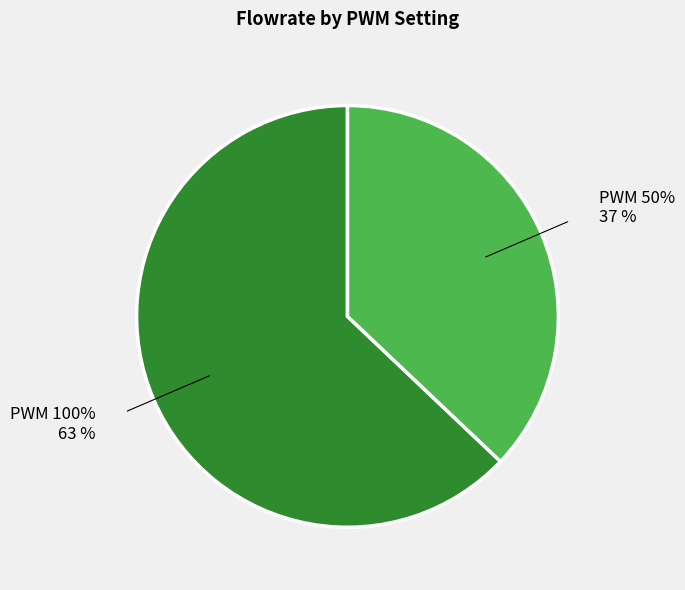

Which slice is the smallest?

PWM 50%